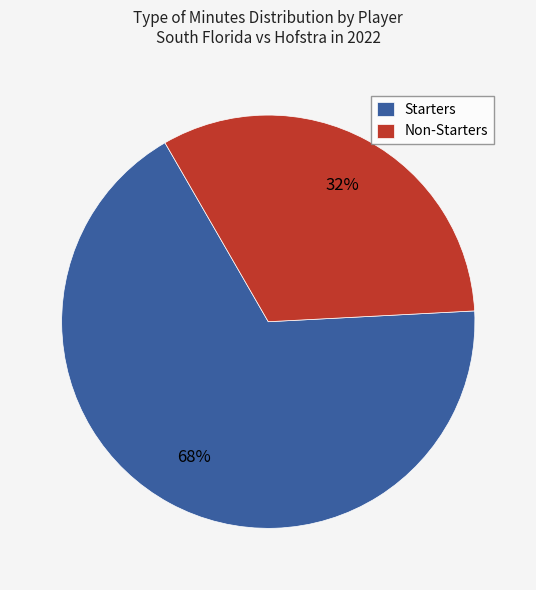

How many slices are in this pie chart?

2